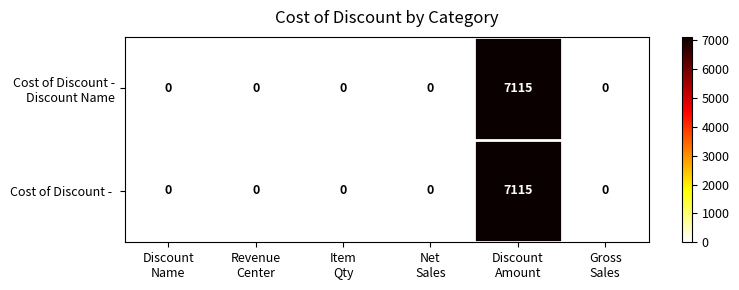

What is the average value of the Cost of Discount -  series?

1186